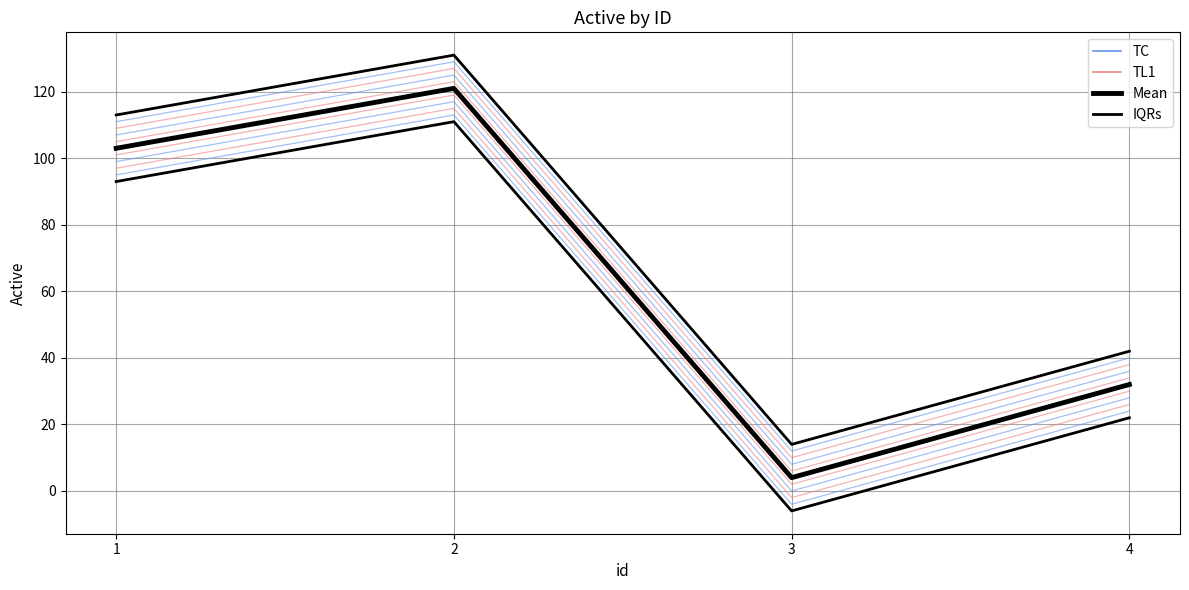

What is the difference between the Mean values at 3 and 4?

28